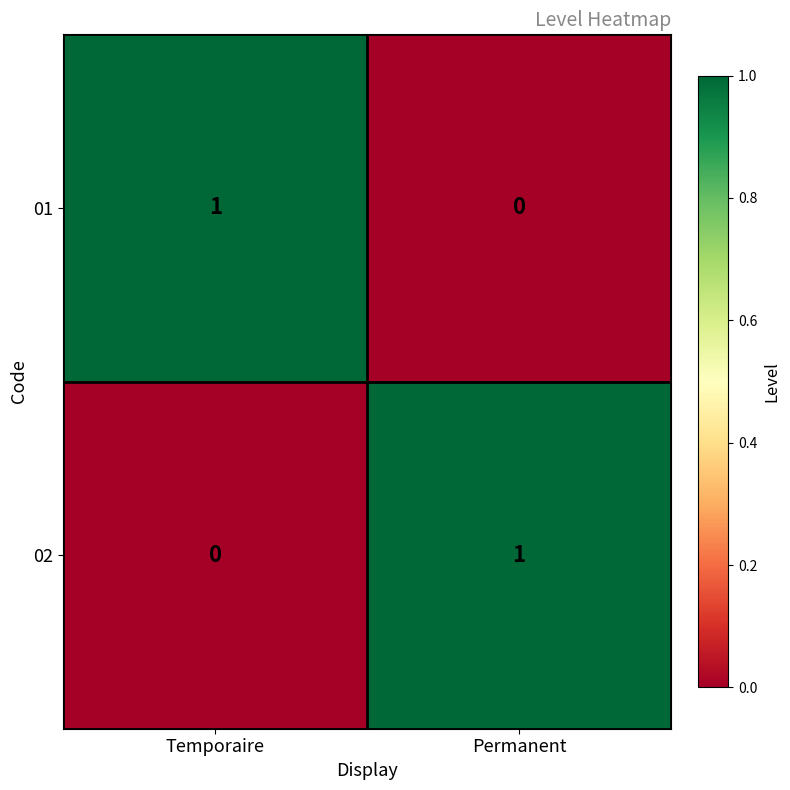

Rank the categories by 01 value from highest to lowest.

Temporaire, Permanent